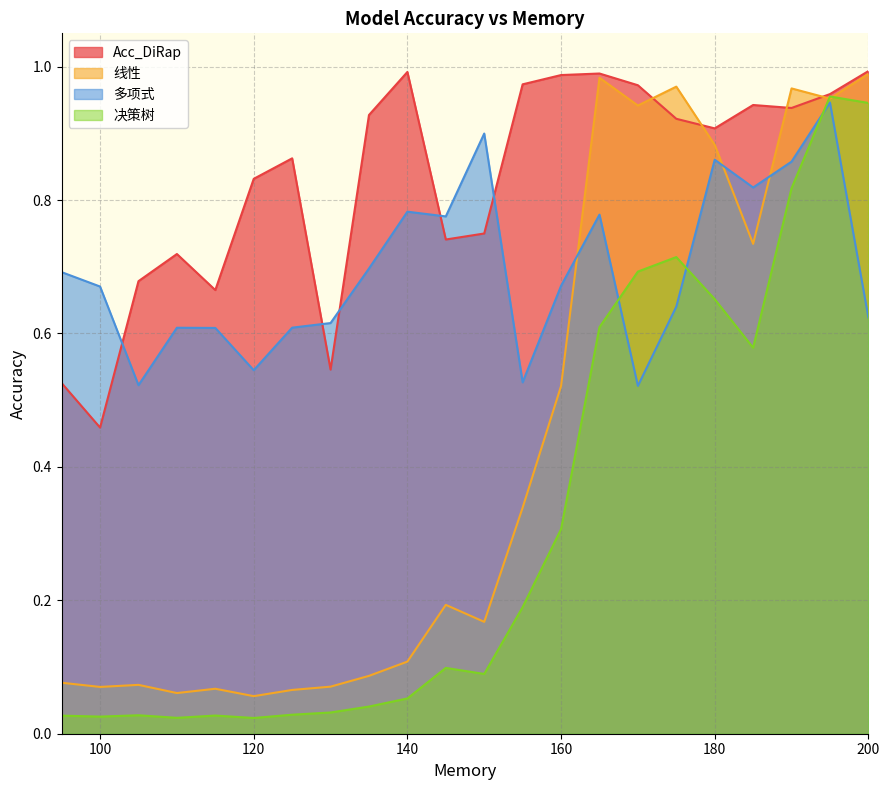

Read the 线性 value at 115.

0.1